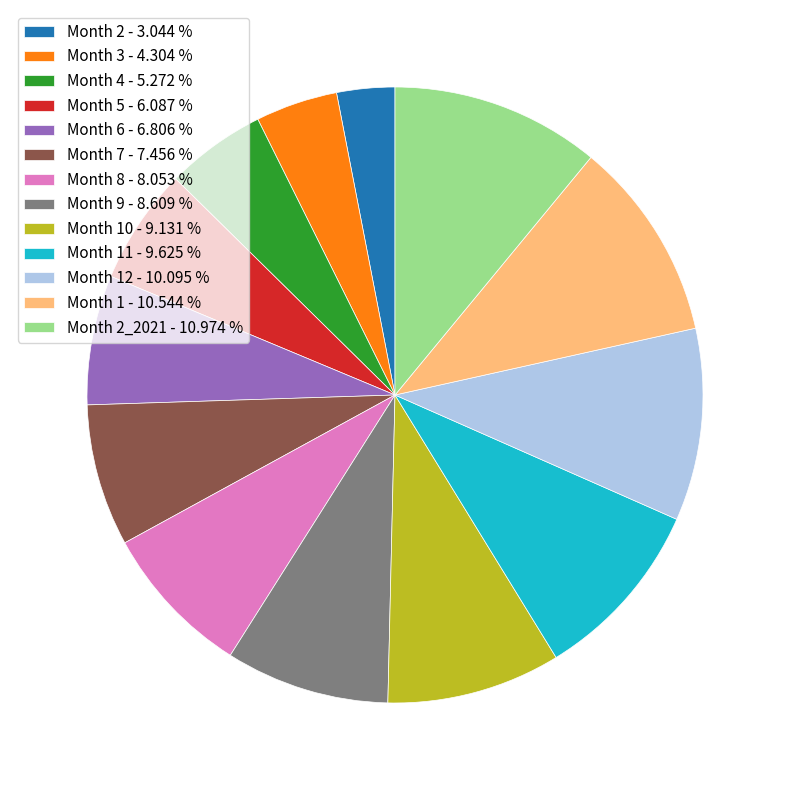

How many slices are in this pie chart?

13